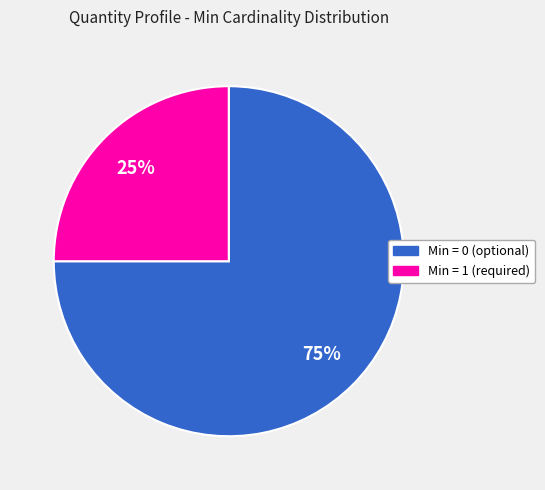

Is the sum of Min = 1 (required) and Min = 0 (optional) greater than half?

Yes